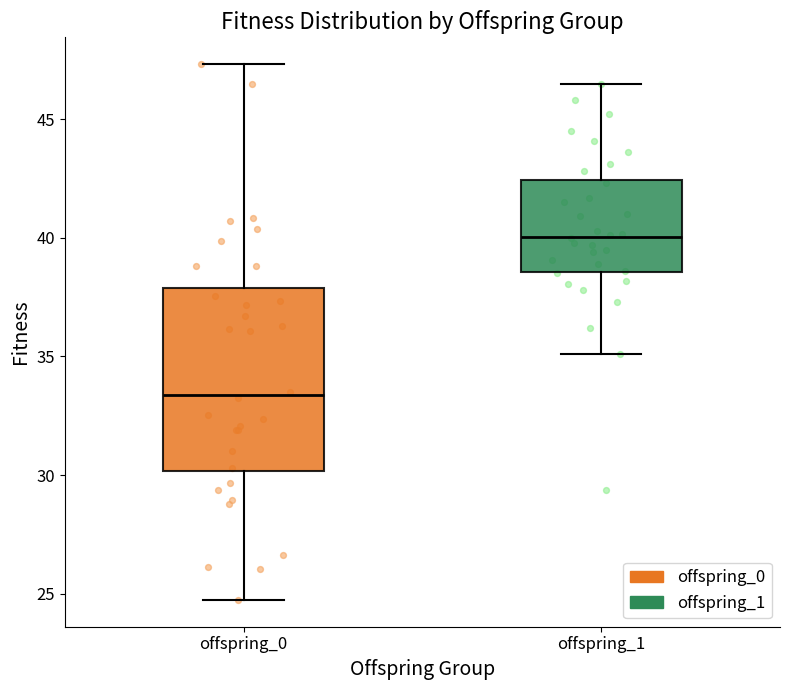

Which box is the tallest, from its lower edge to its upper edge?

offspring_0